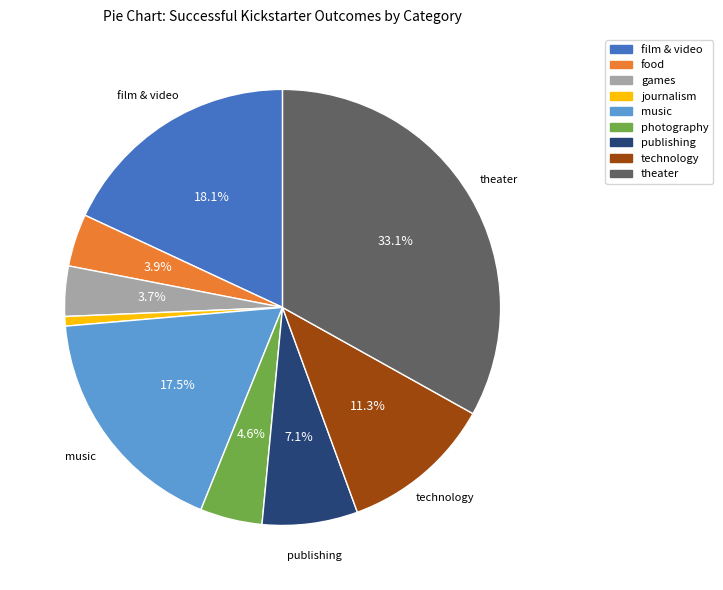

What is the ratio of the value at film & video to the value at food?

4.6